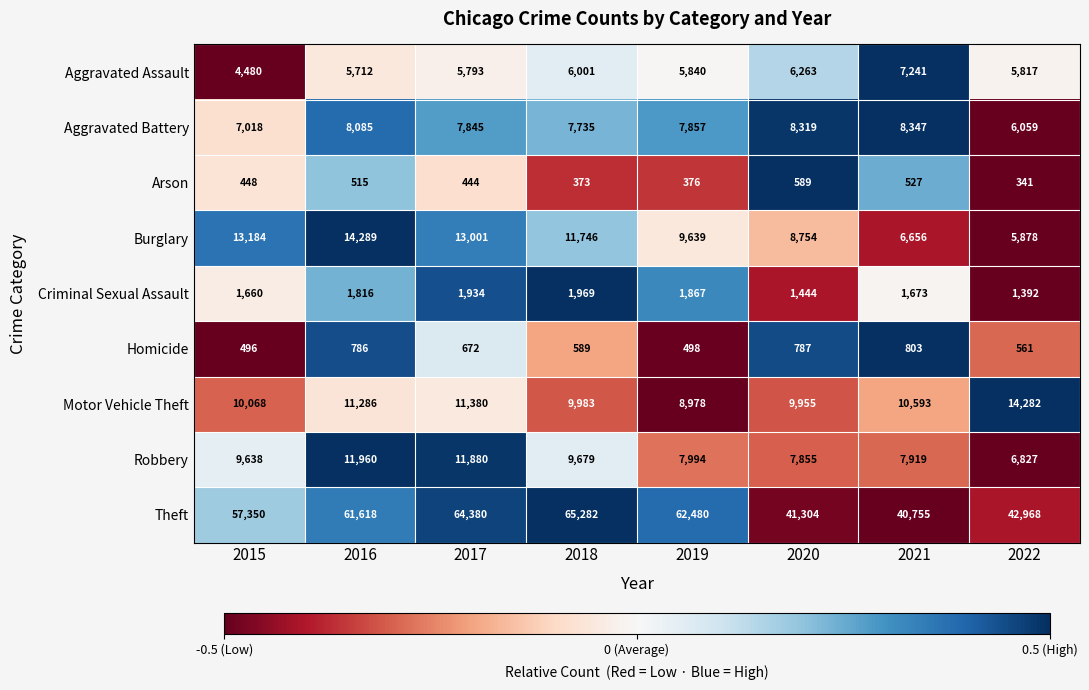

What is the sum of the Homicide values at 2017 and 2022?

1233